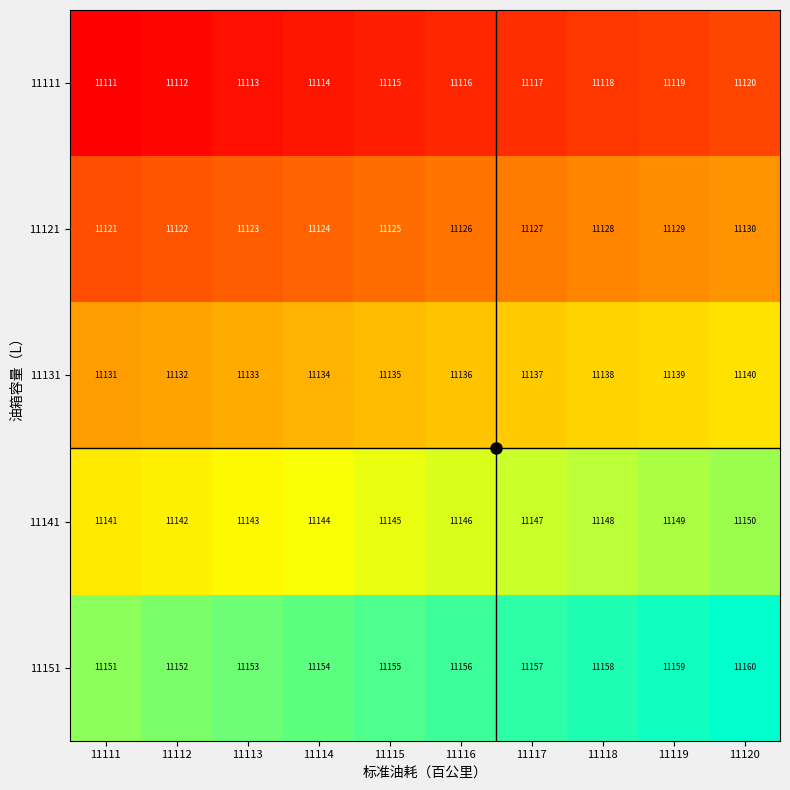

Which series has the largest total across all categories?

11151